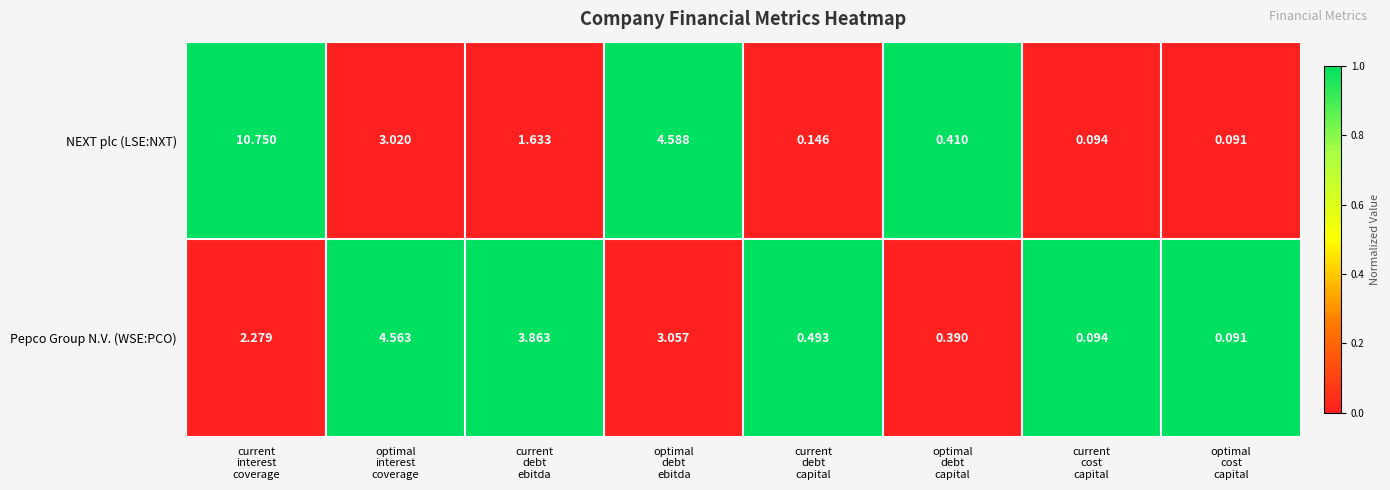

Which series has the largest range (max minus min)?

NEXT plc (LSE:NXT)